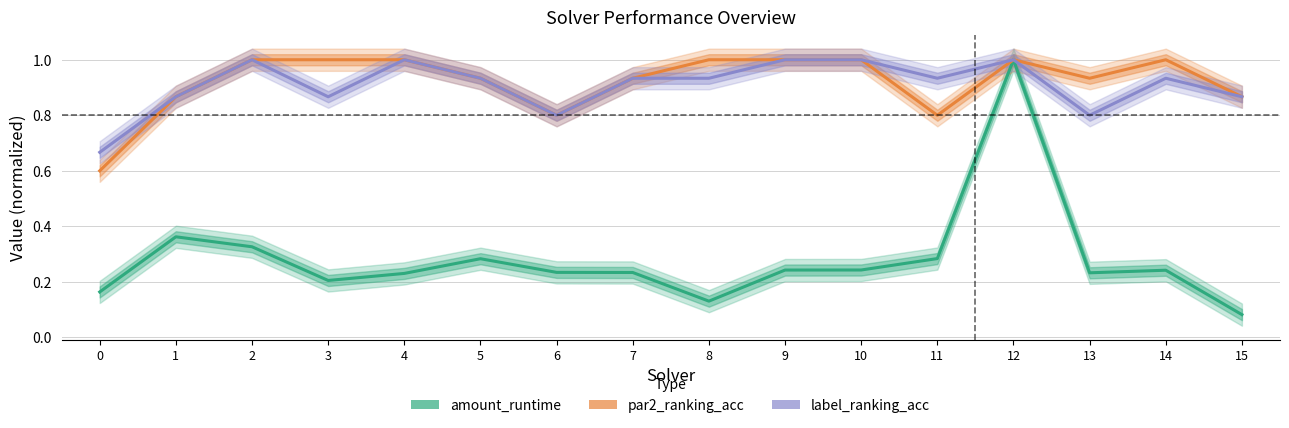

What is the minimum value shown in the chart?

0.1